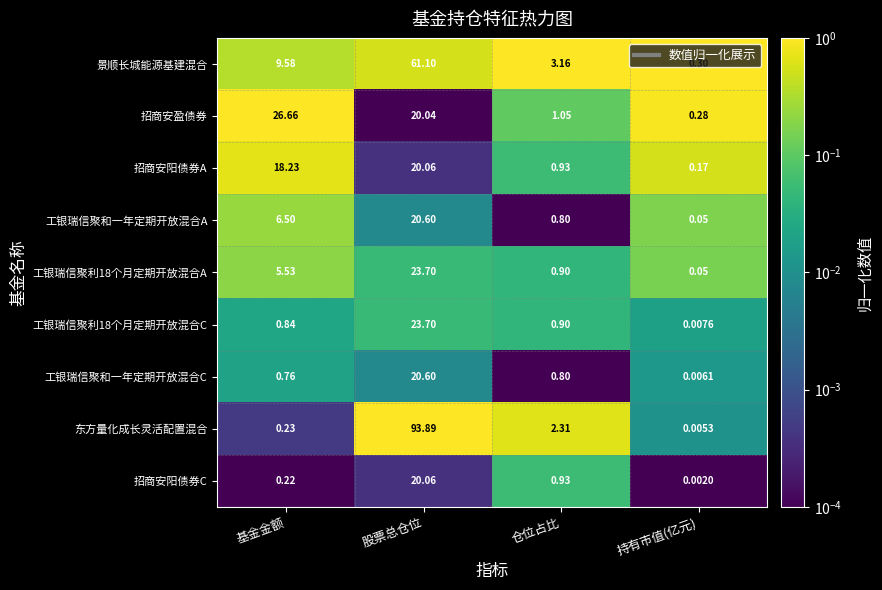

Is the value of 招商安阳债券A at 股票总仓位 greater than the value of 工银瑞信聚利18个月定期开放混合C at 股票总仓位?

No